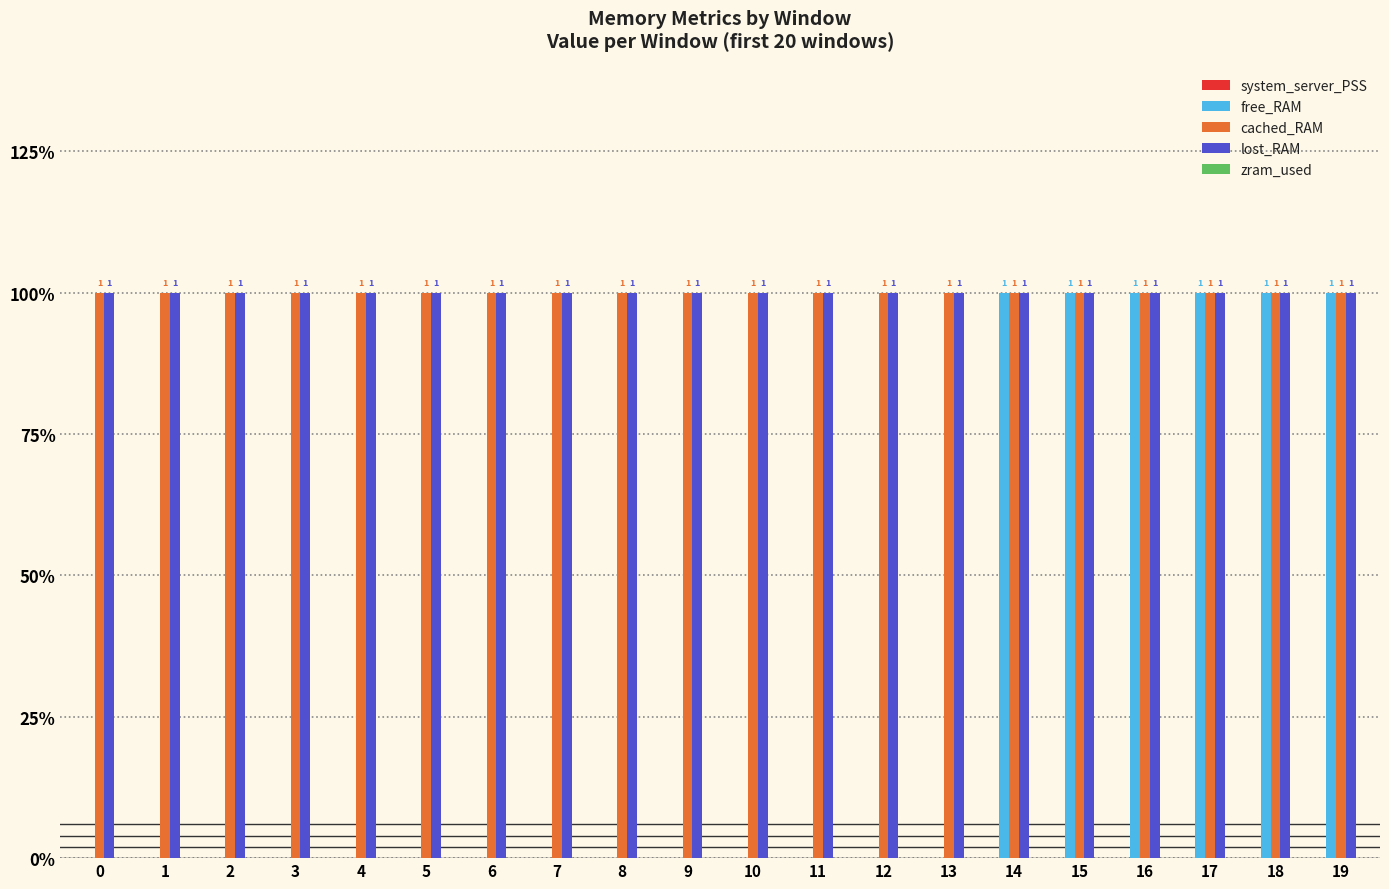

Are the bars horizontal?

No